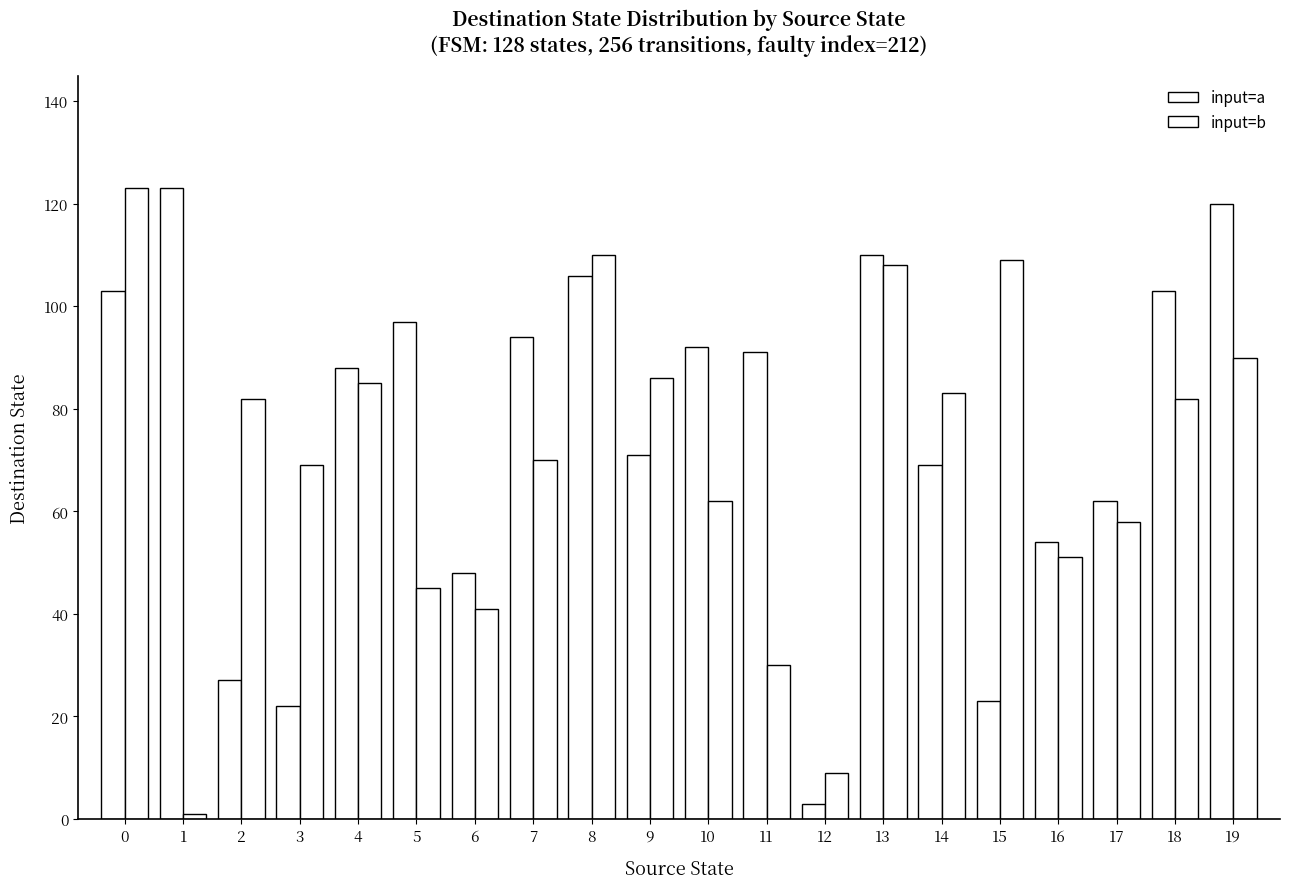

How many data points in input=b are less than 82?

10